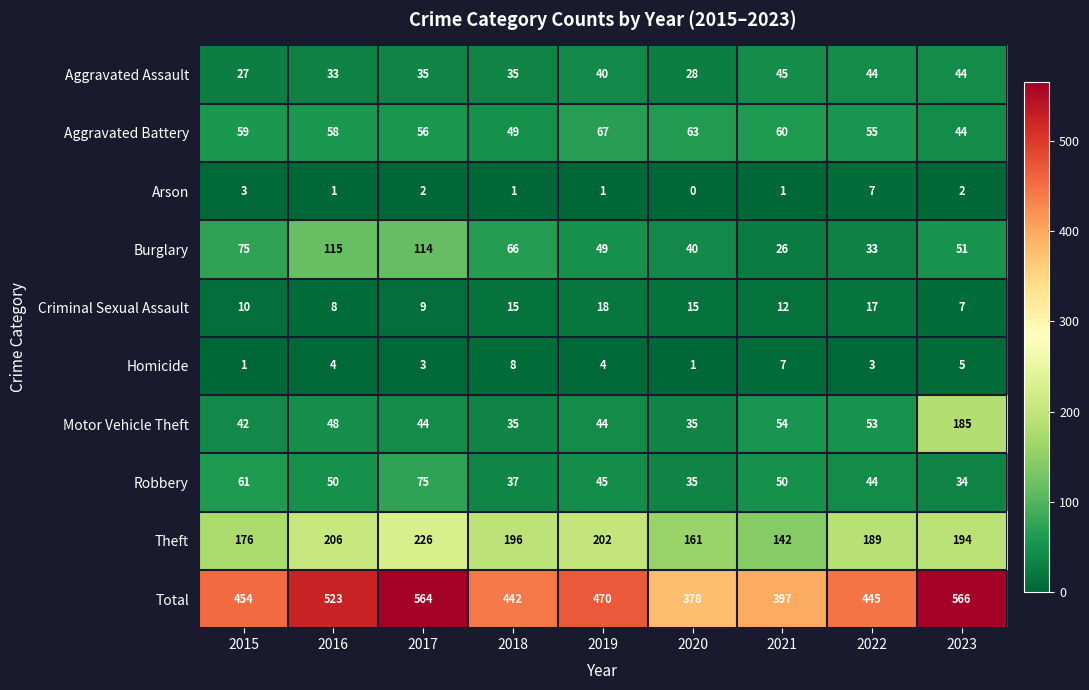

At 2017, list the series in order from largest to smallest.

Total, Theft, Burglary, Robbery, Aggravated Battery, Motor Vehicle Theft, Aggravated Assault, Criminal Sexual Assault, Homicide, Arson